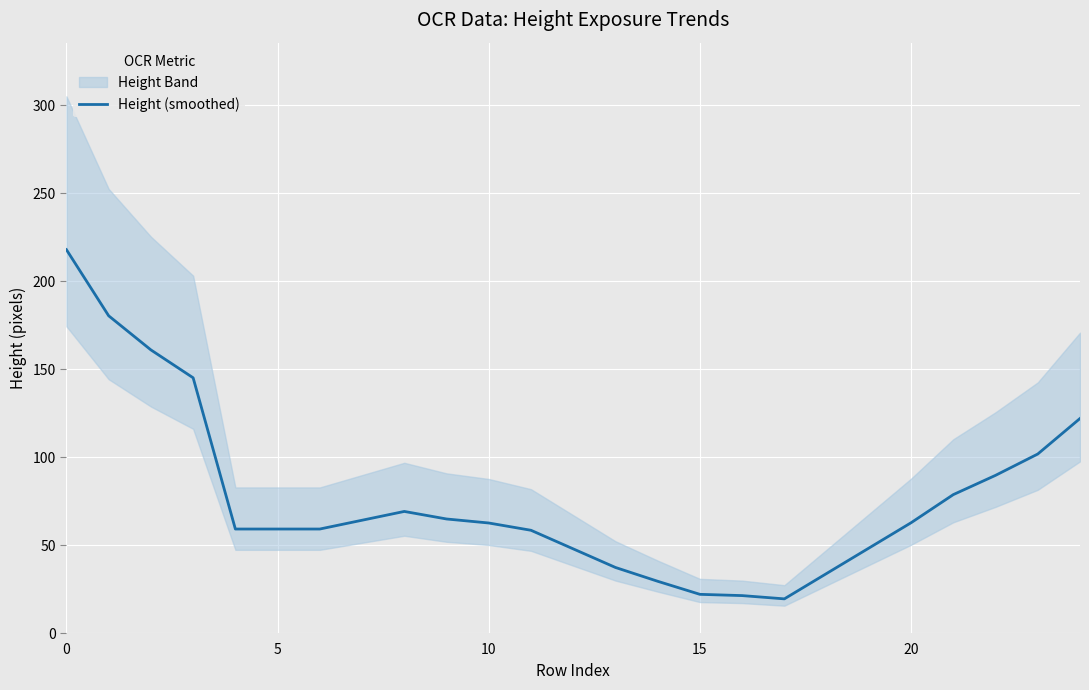

The chart shows a value of 64.1 at 7. True or false?

True